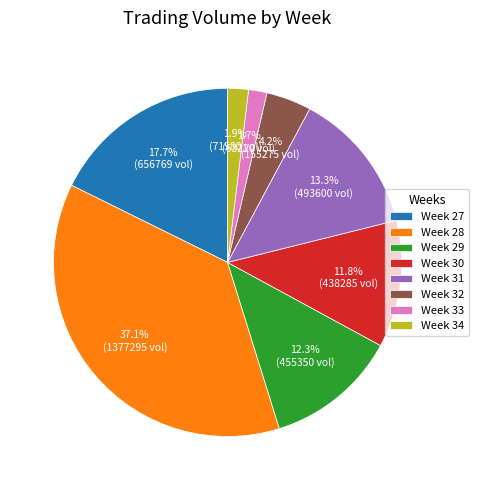

What is the largest slice in the pie chart?

Week 28